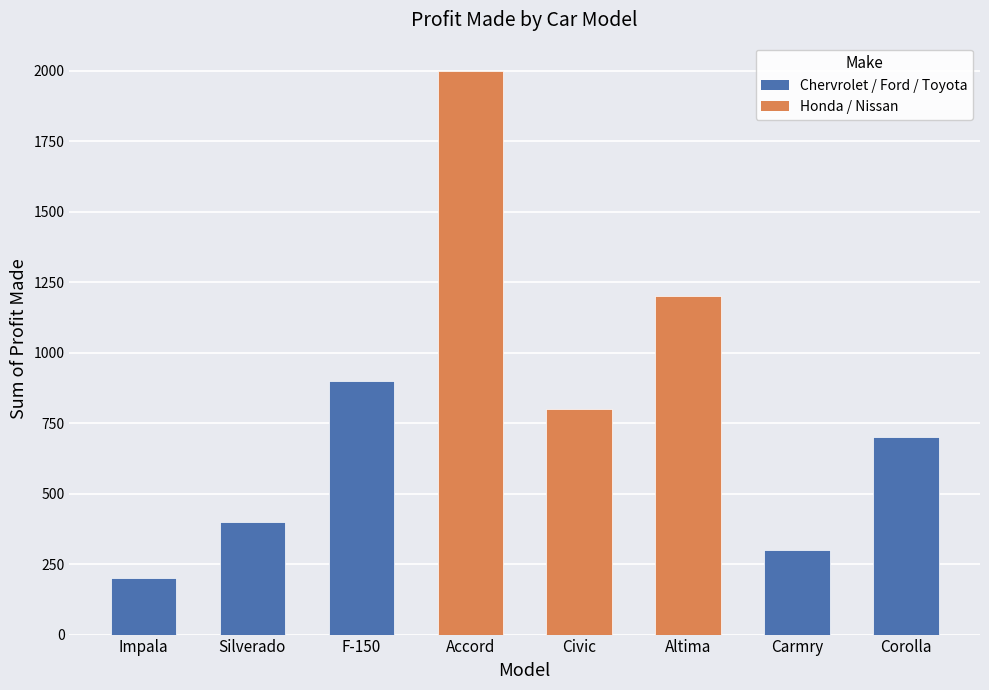

Rank the categories by value from highest to lowest.

Accord, Altima, F-150, Civic, Corolla, Silverado, Carmry, Impala